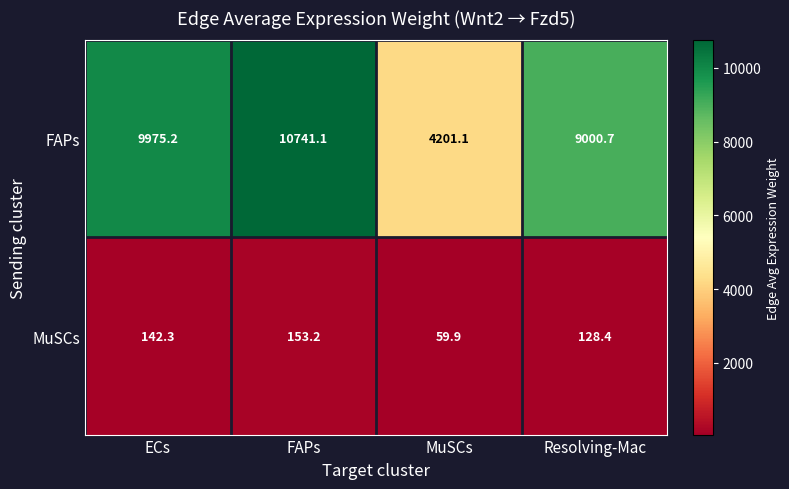

Count the number of data series in this chart.

2